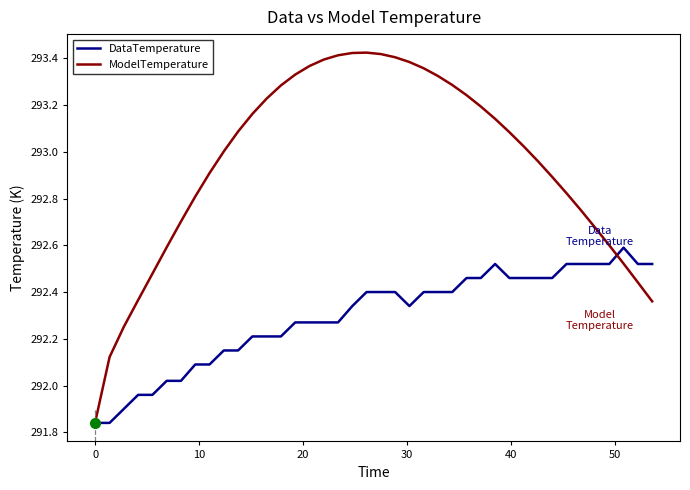

Which series has the widest spread of values?

ModelTemperature